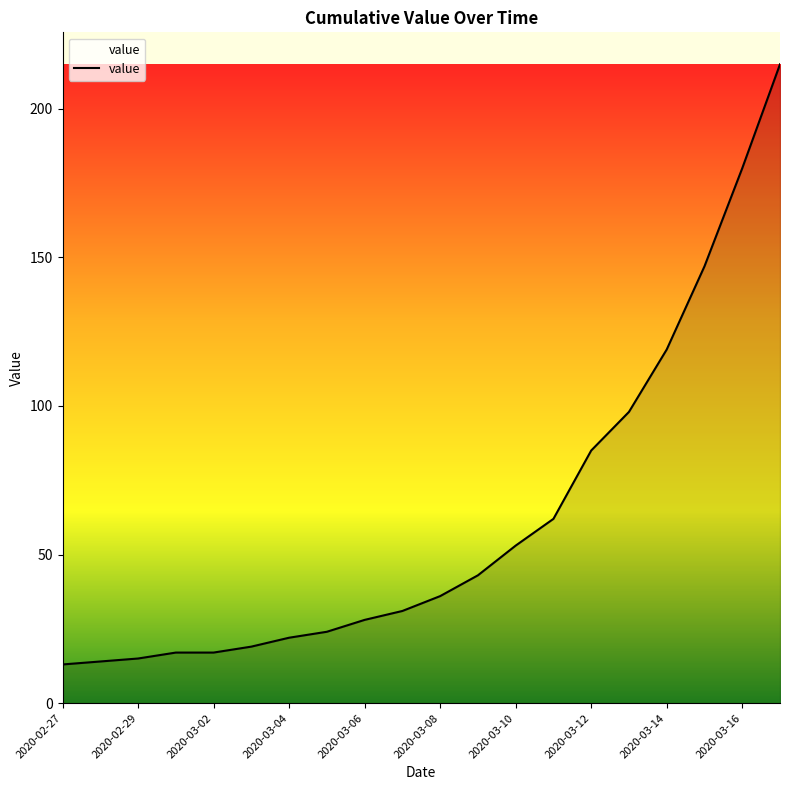

What is the smallest value displayed?

13